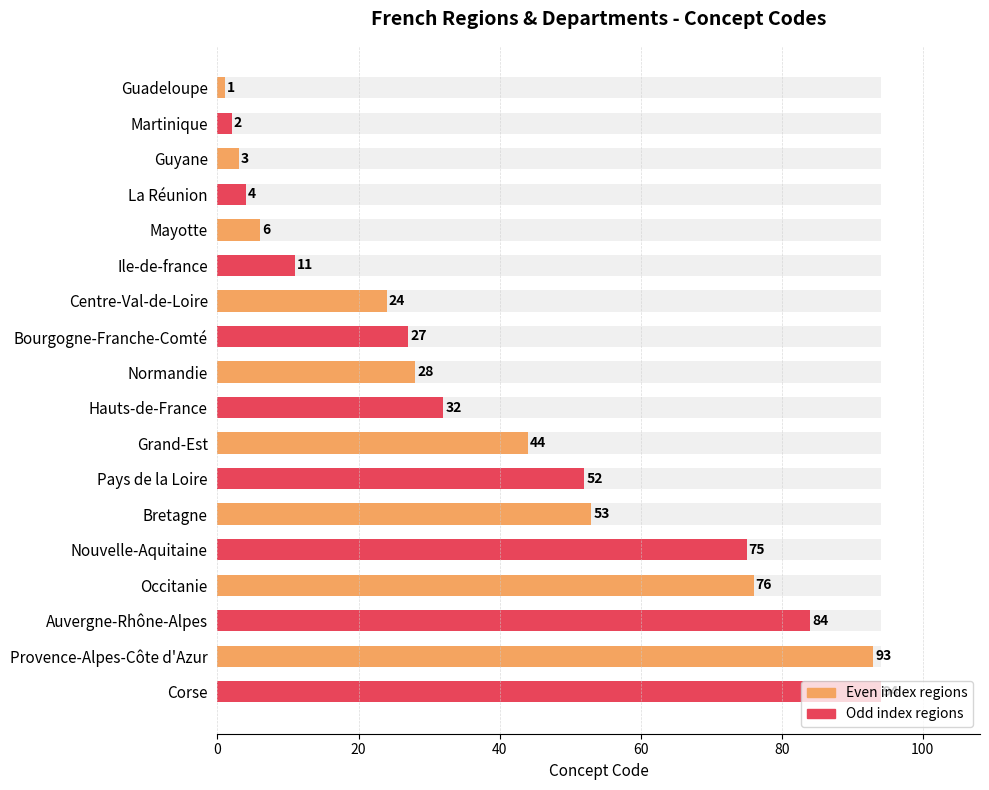

How many bars are there in total?

18